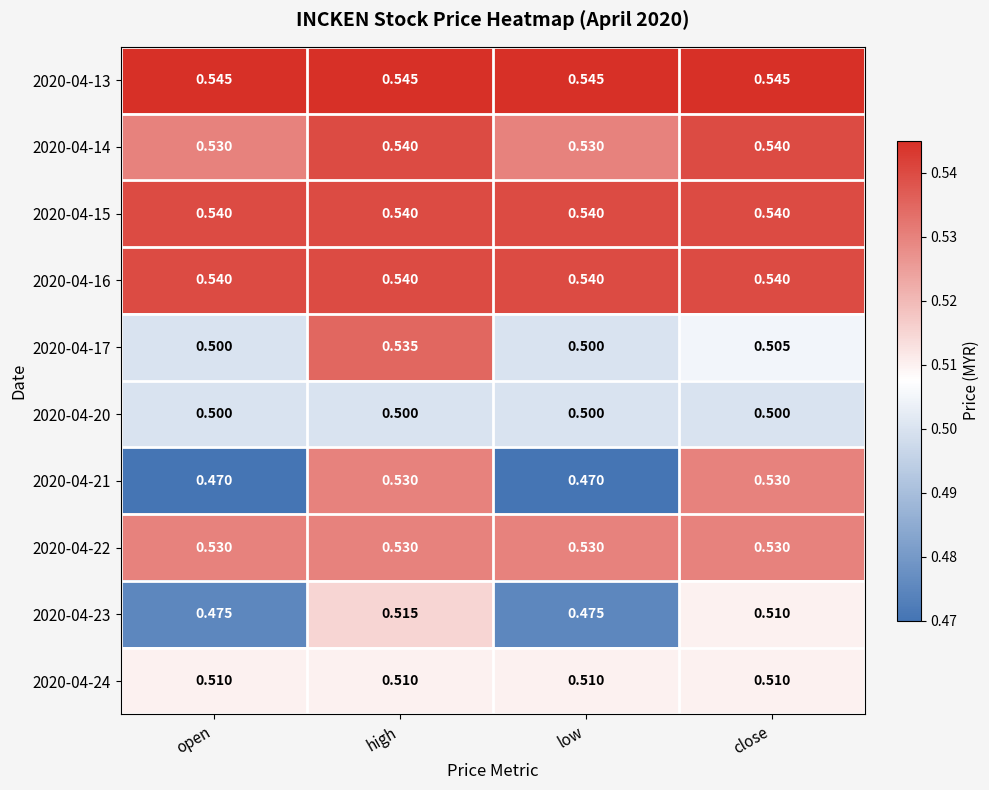

Is the value of 2020-04-13 at open greater than the value of 2020-04-17 at open?

Yes